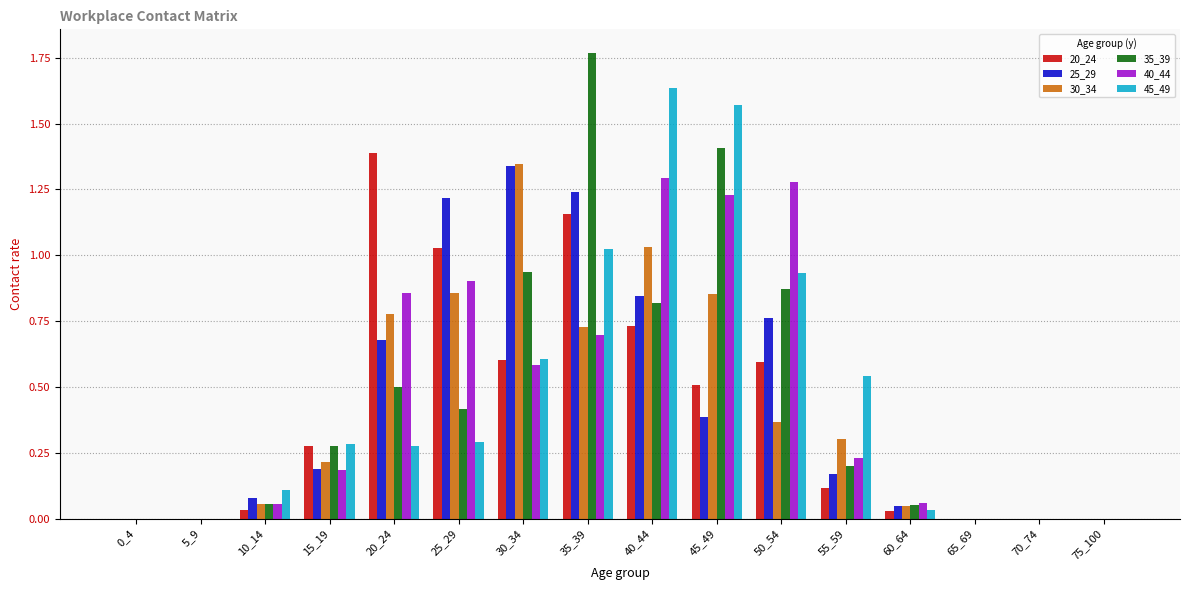

Which series has the widest spread of values?

35_39